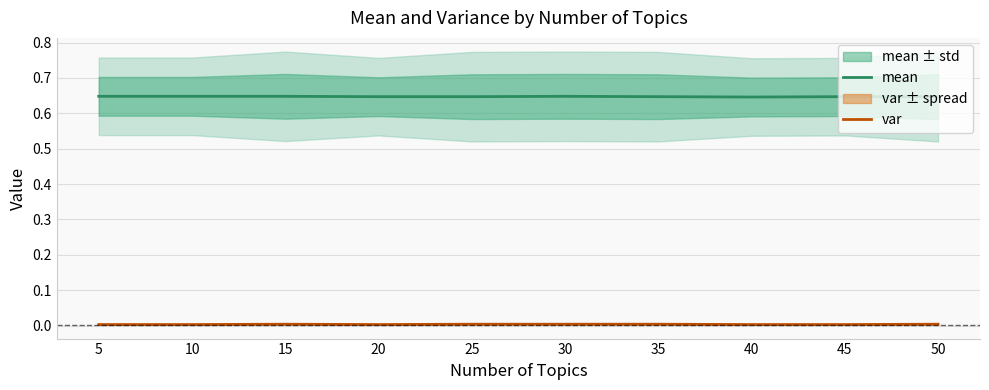

At which category is the sum across all series the highest?

15